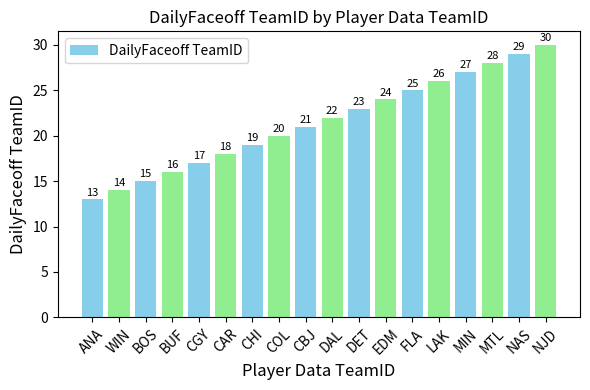

What is the difference between the maximum and minimum values?

17